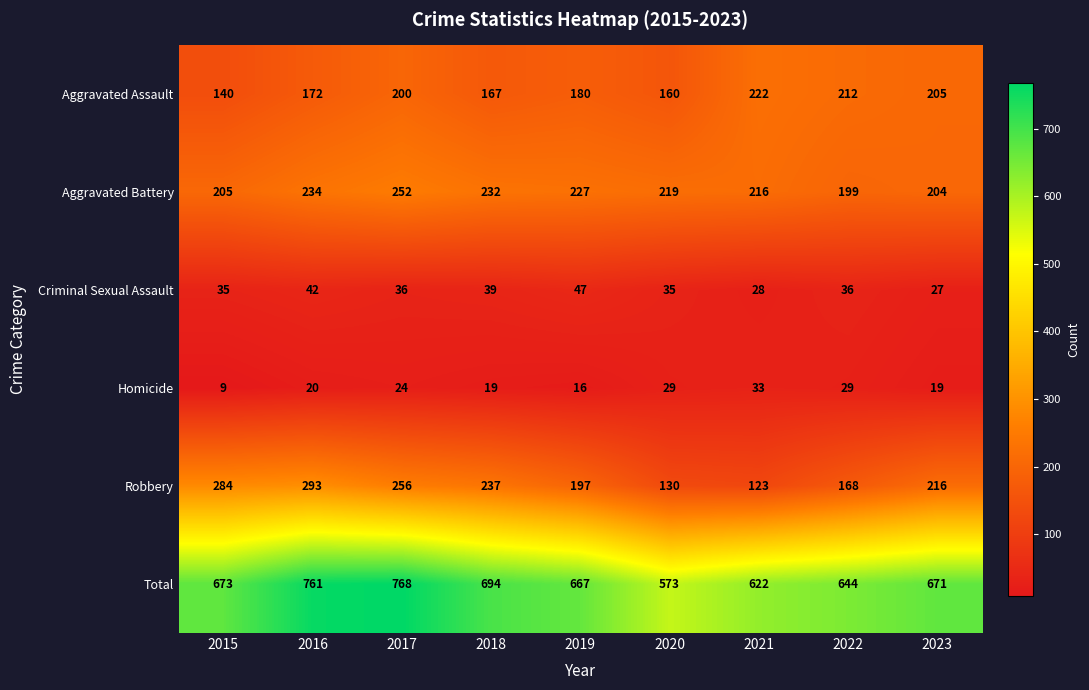

What is the total value across all series at 2022?

1288